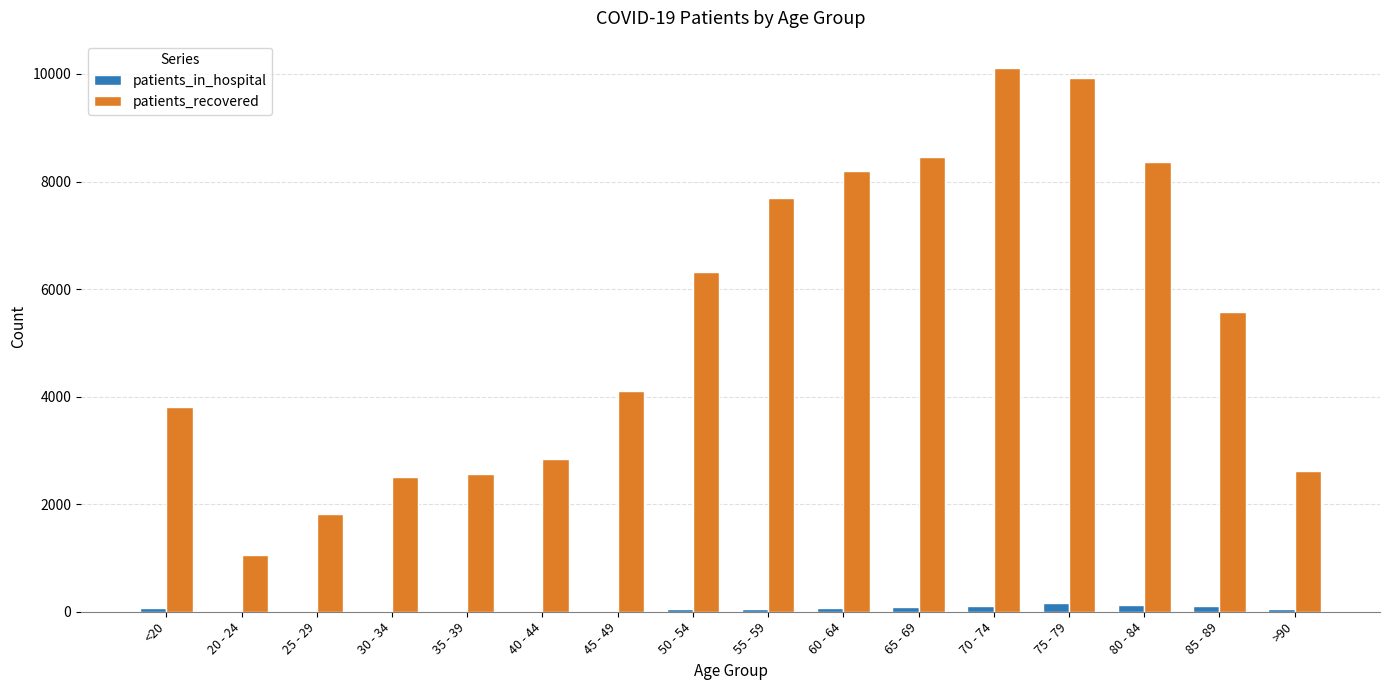

What is the maximum value for patients_recovered?

10114